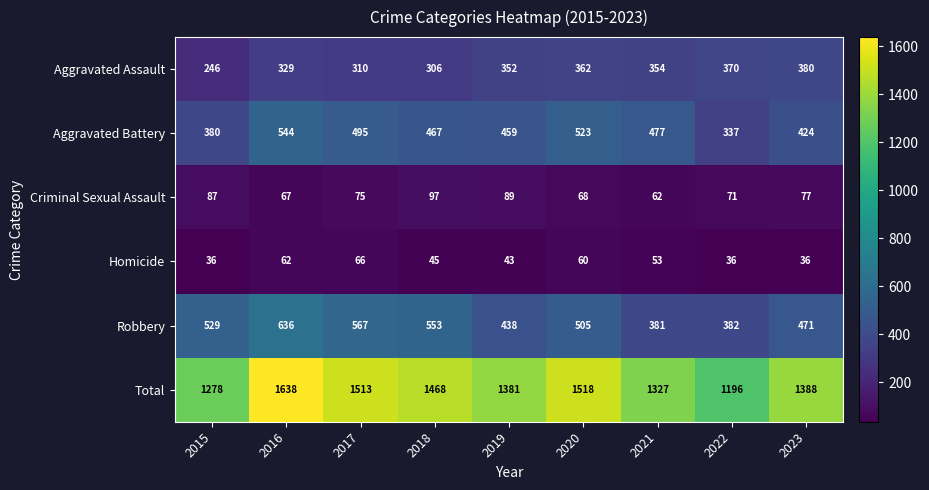

What is the sum of the Aggravated Assault values at 2019 and 2022?

722